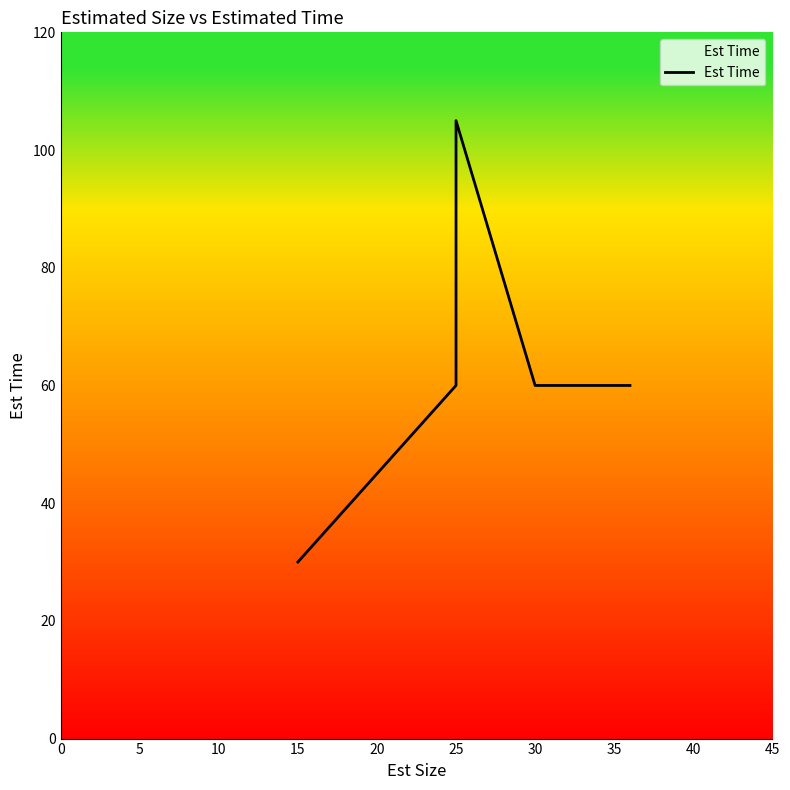

What is the change in value from 5 to 20?

+45